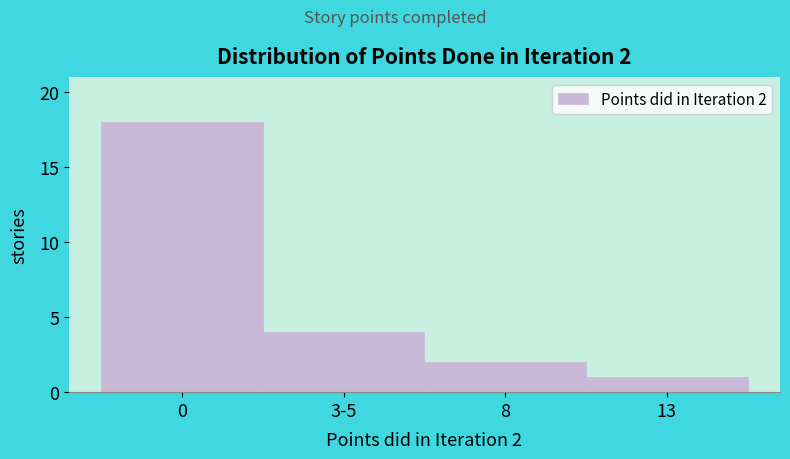

Reading left to right, what are all the values shown in this chart?

18	4	2	1